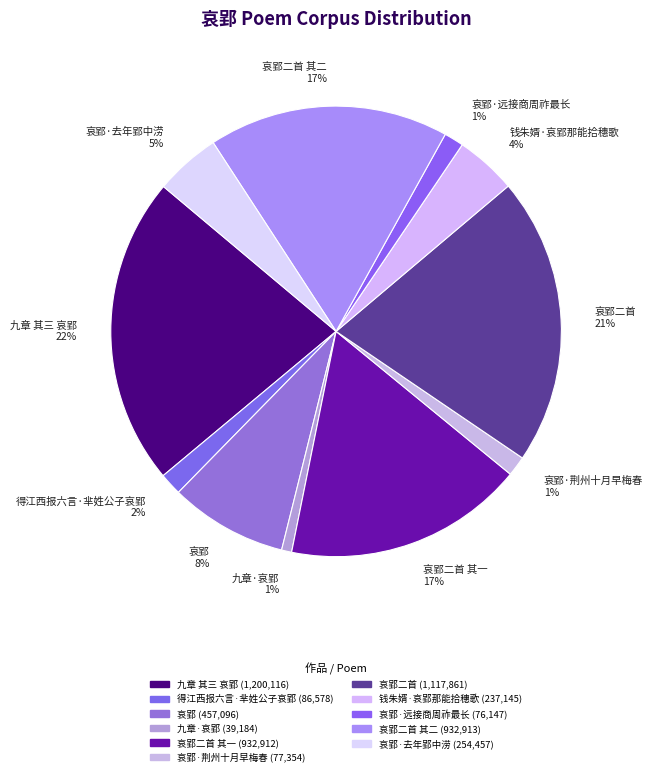

How many slices are in this pie chart?

11